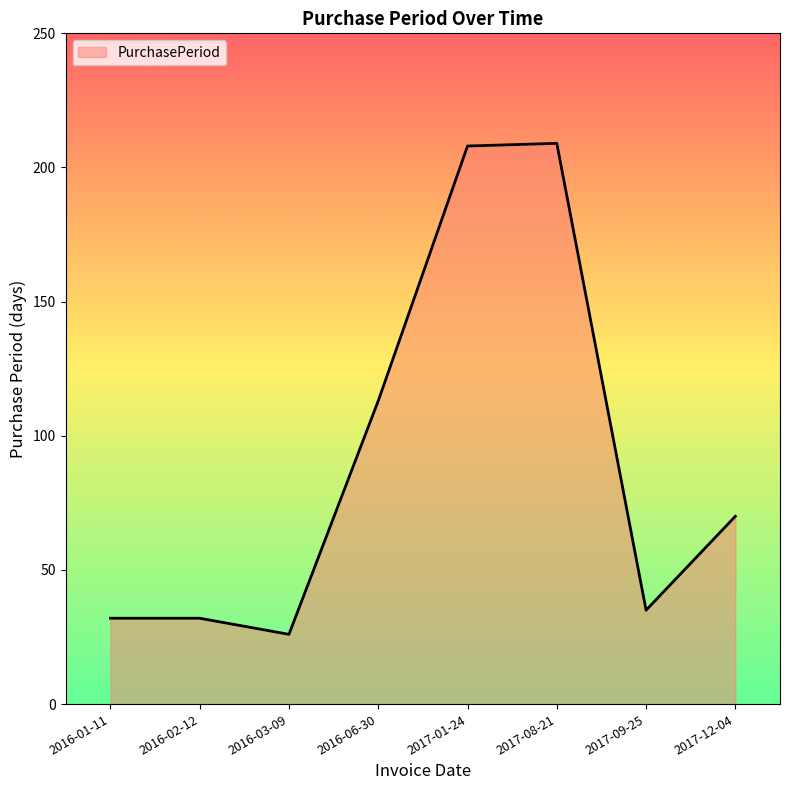

What is the difference between the values at 2016-02-12 and 2017-12-04?

38